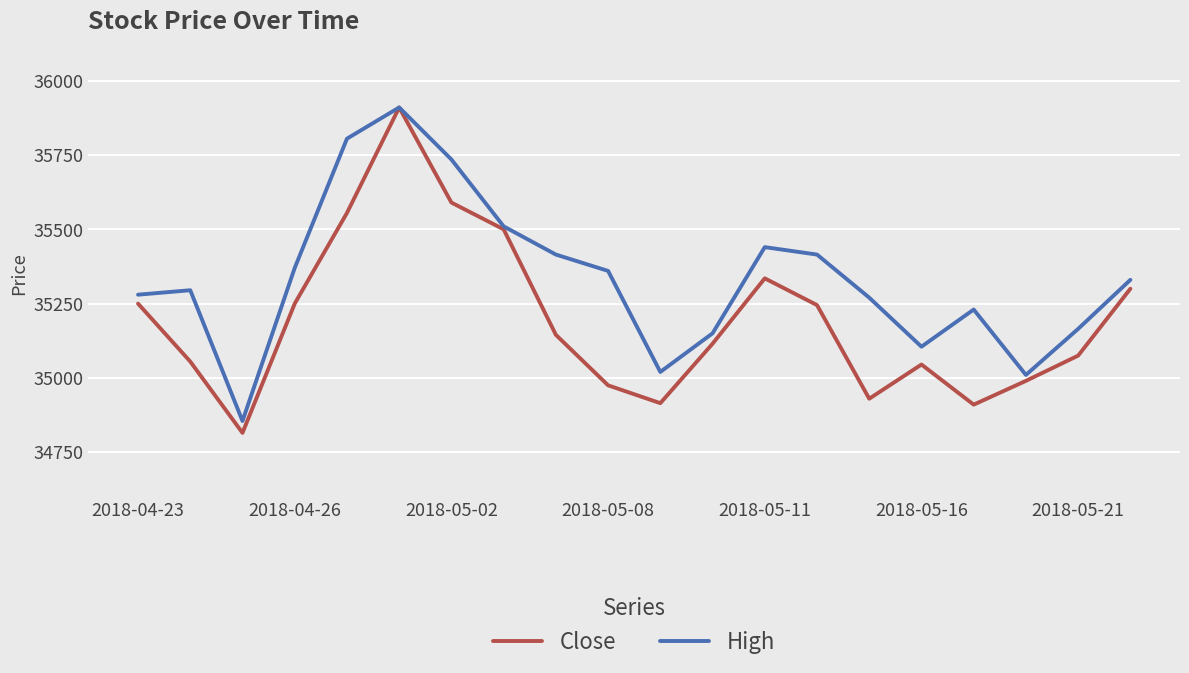

What is the greatest value displayed?

35910